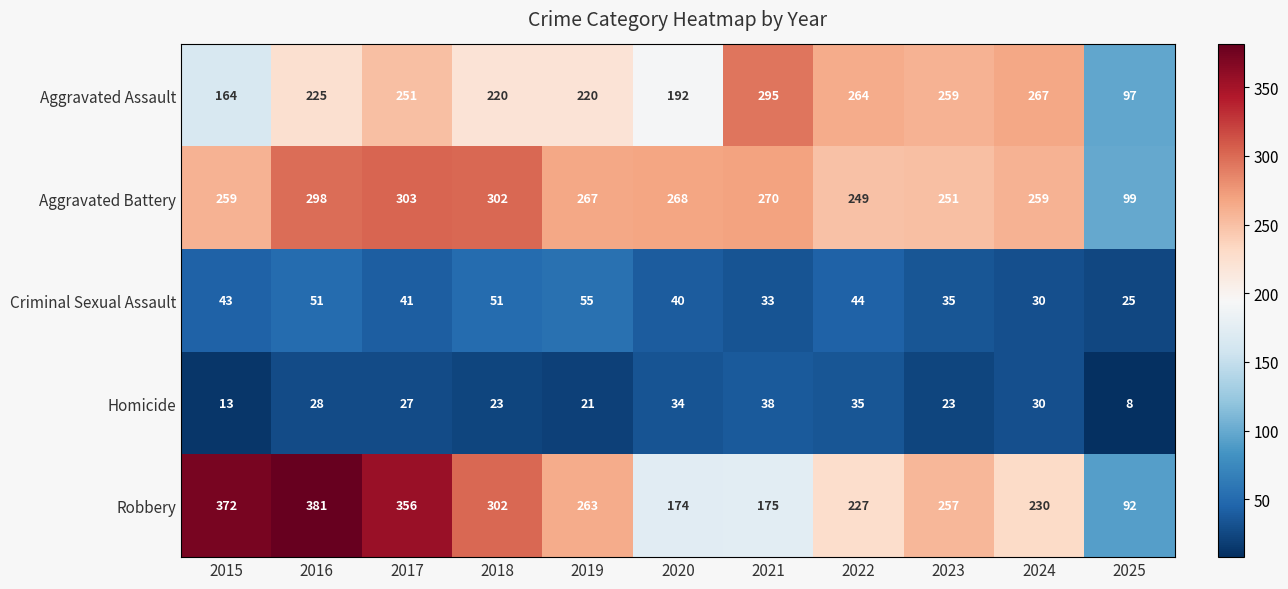

At 2023, list the series in order from largest to smallest.

Aggravated Assault, Robbery, Aggravated Battery, Criminal Sexual Assault, Homicide